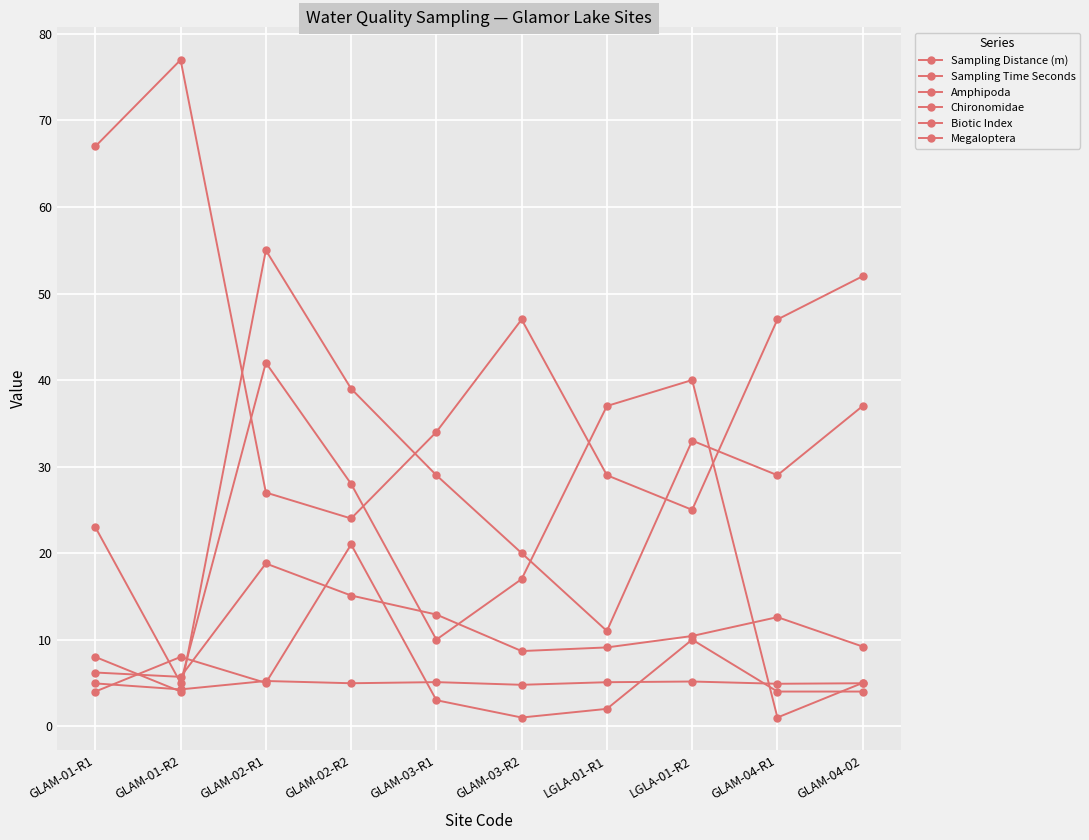

Count the number of data series in this chart.

6